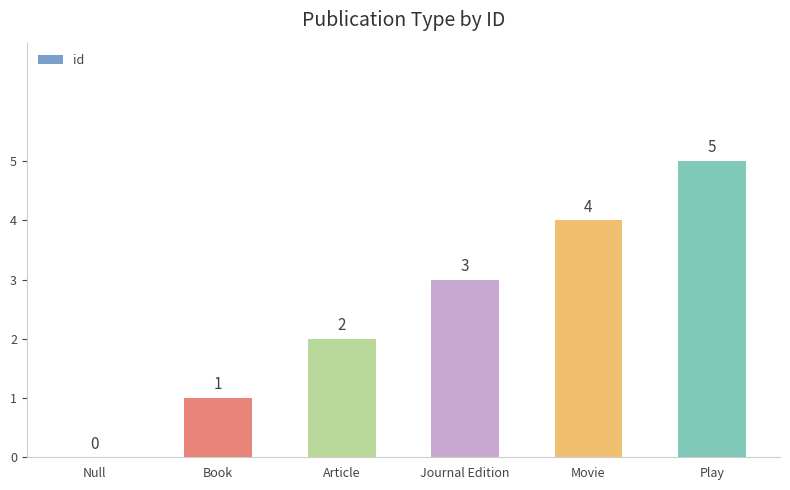

At which category does the chart reach its peak across all series?

Play